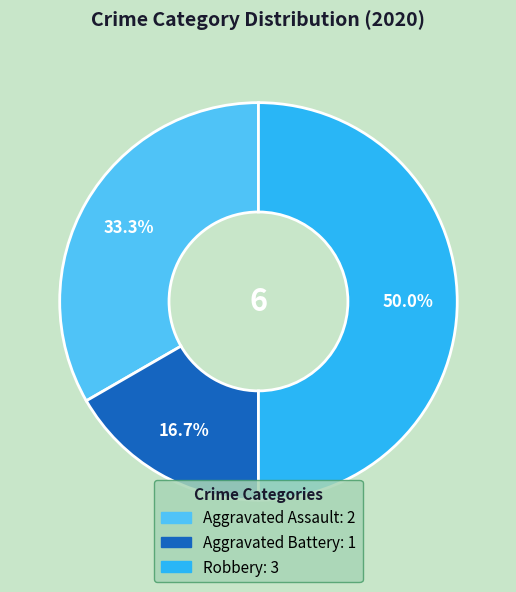

Which category has the biggest portion of the pie?

Robbery